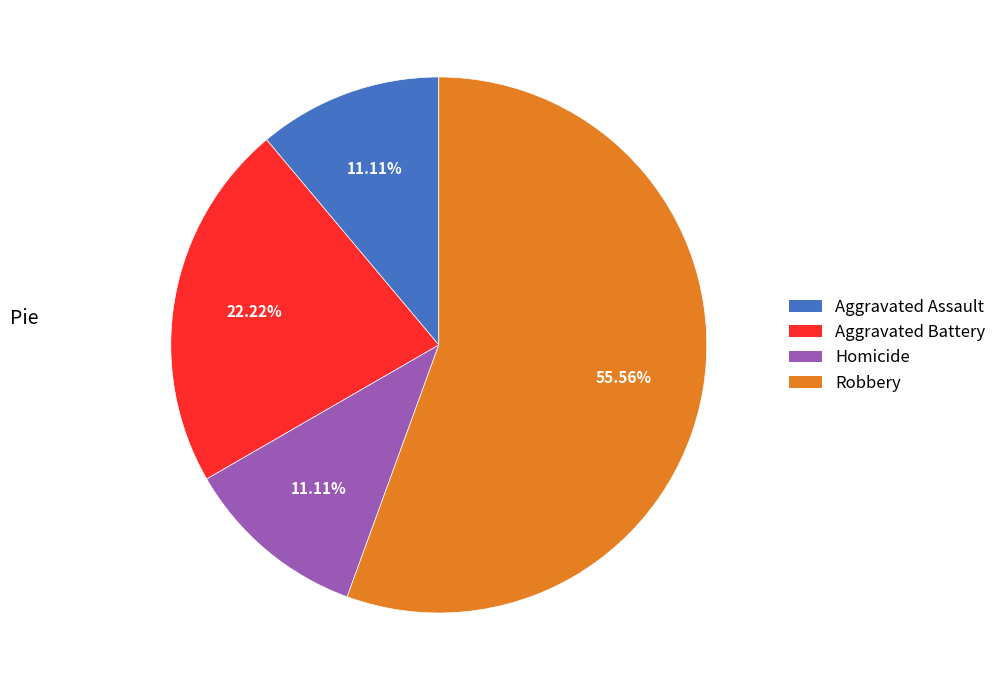

Does any single category account for the majority?

Yes